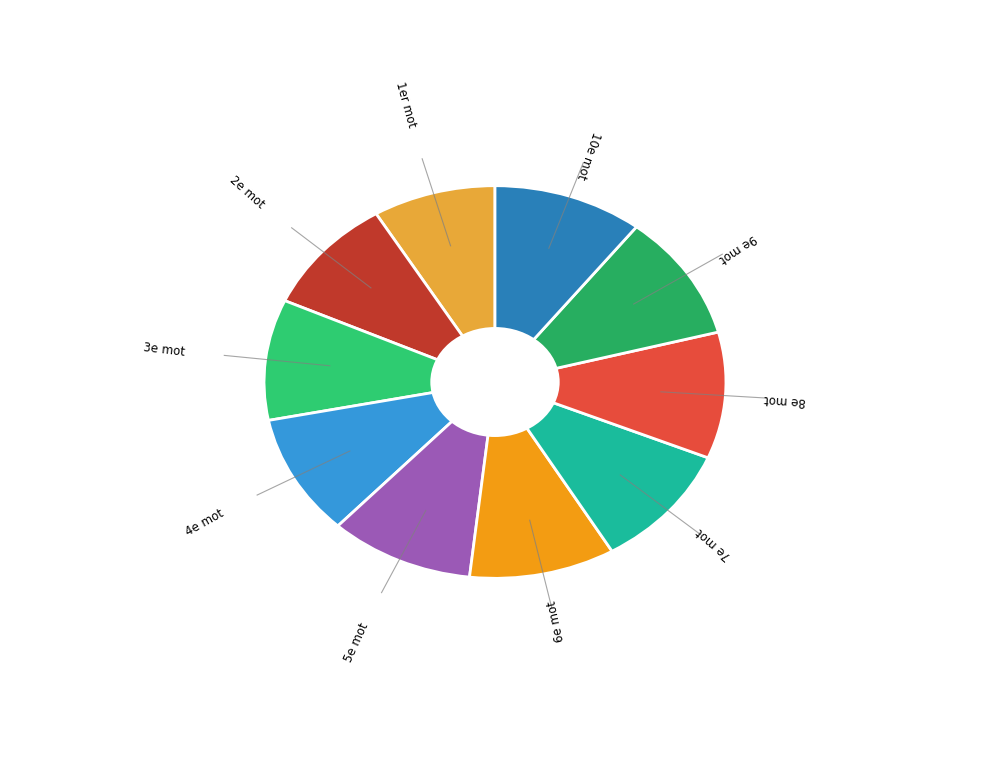

What is the ratio of the value at 1er mot to the value at 8e mot?

0.8